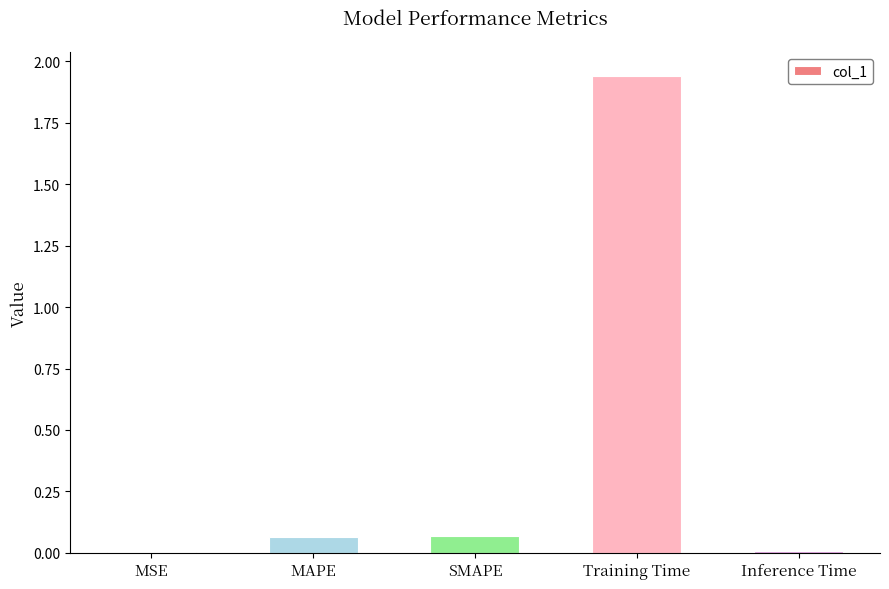

What is the change in value from SMAPE to Training Time?

+1.9